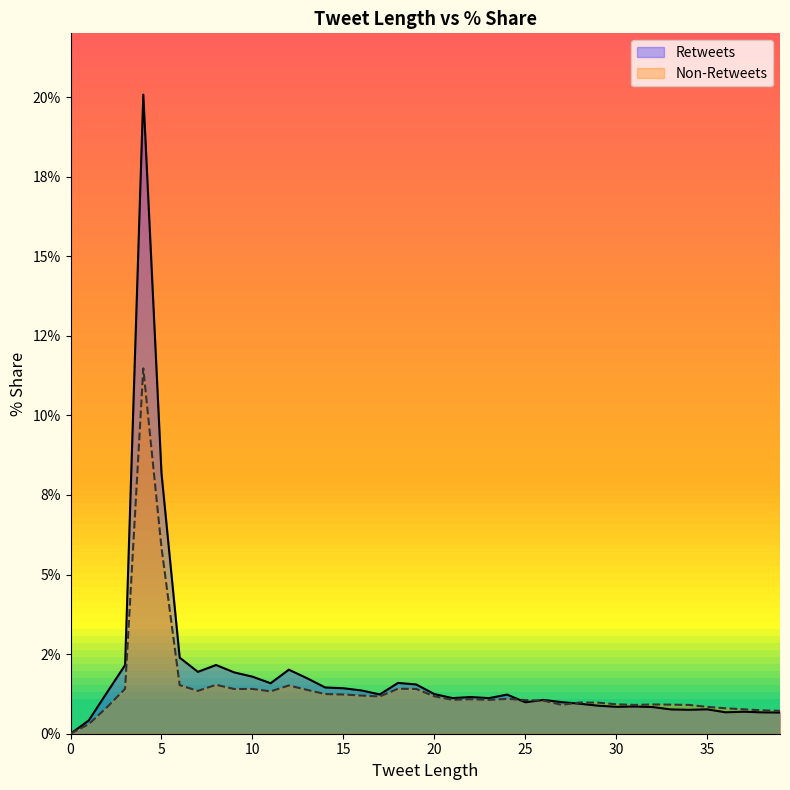

Where does the Non-Retweets series first go above 1?

3